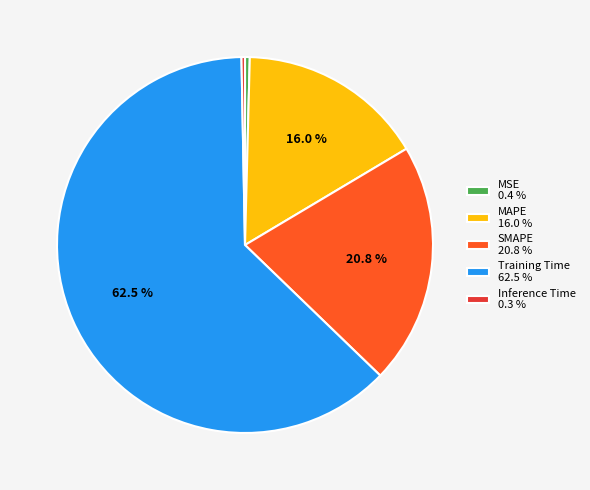

Does MSE account for over 50% of the chart?

No